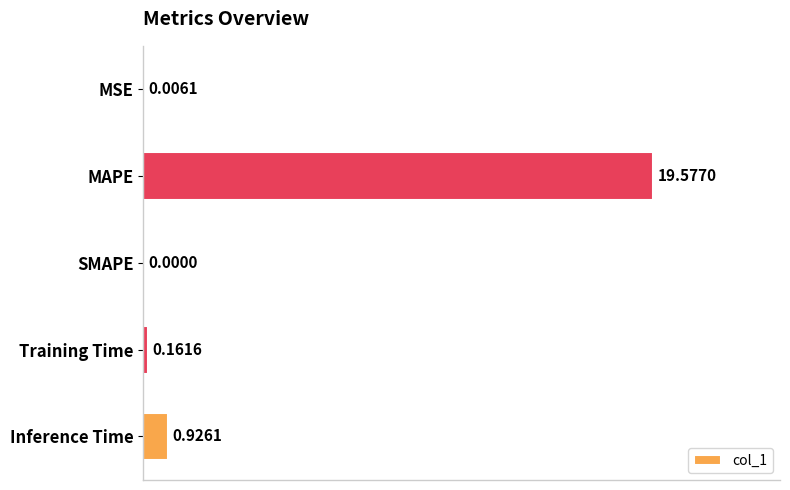

What is the sum of the values at MAPE and Training Time?

19.7